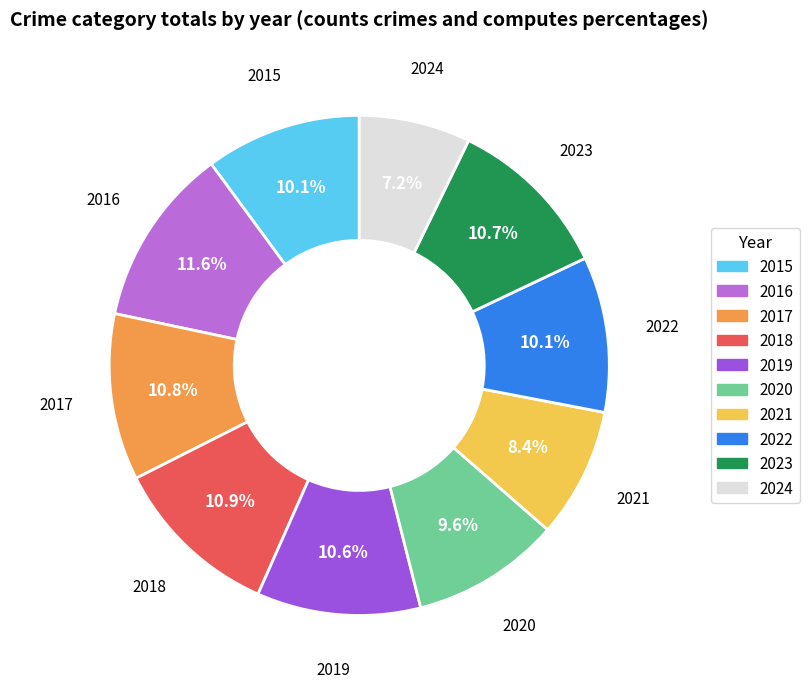

Is the sum of 2018 and 2020 greater than half?

No